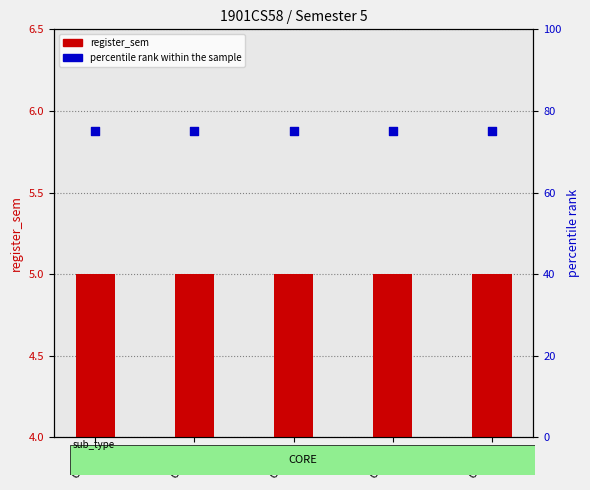

Which series contains the highest Y value?

percentile rank within the sample